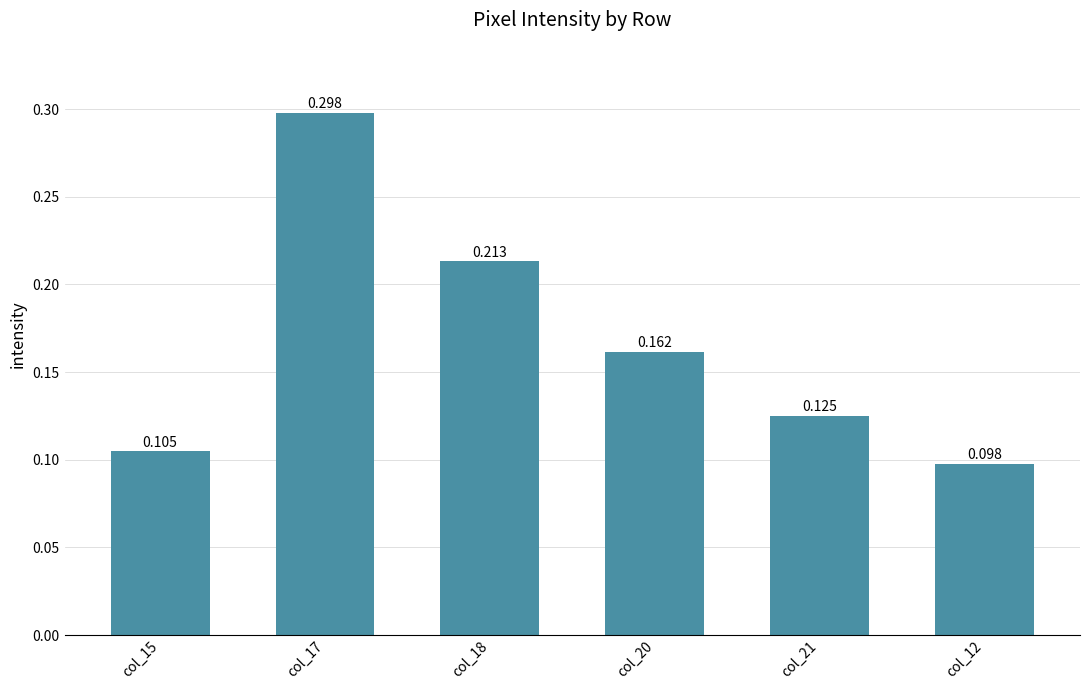

What is the label of the 4th bar from the left?

col_20